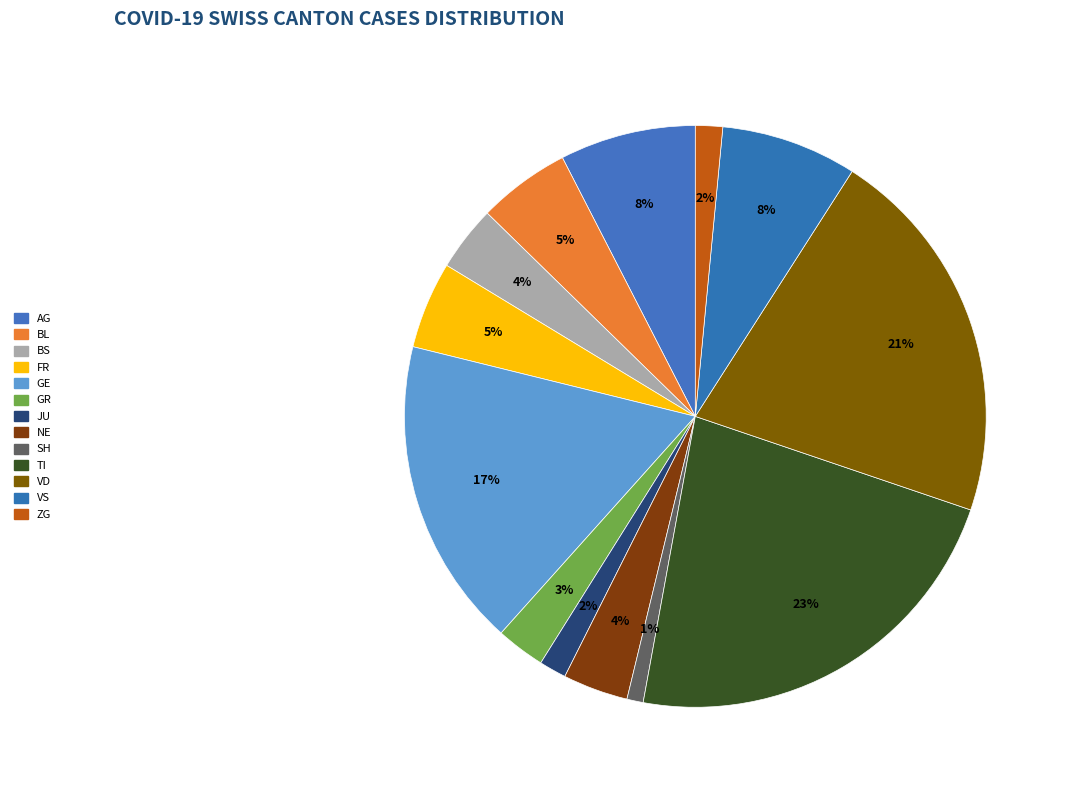

How many segments does this pie chart have?

13